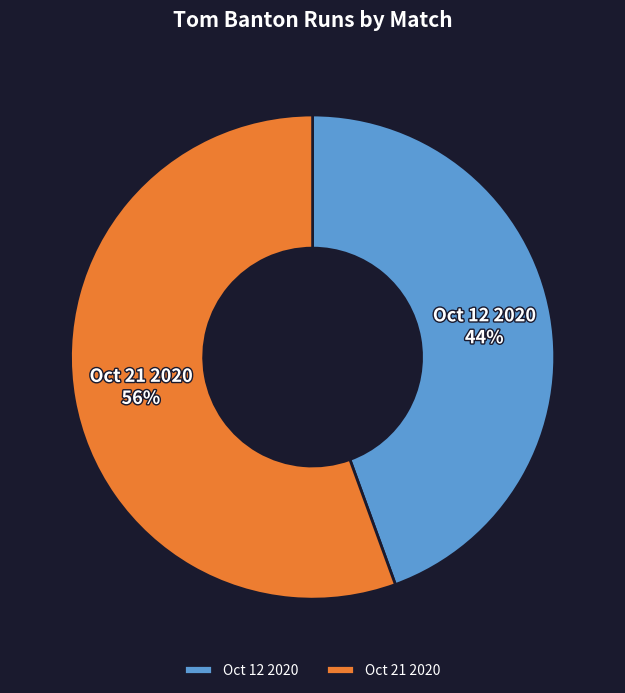

What percentage is the Oct 21 2020 slice, to the nearest percent?

56%